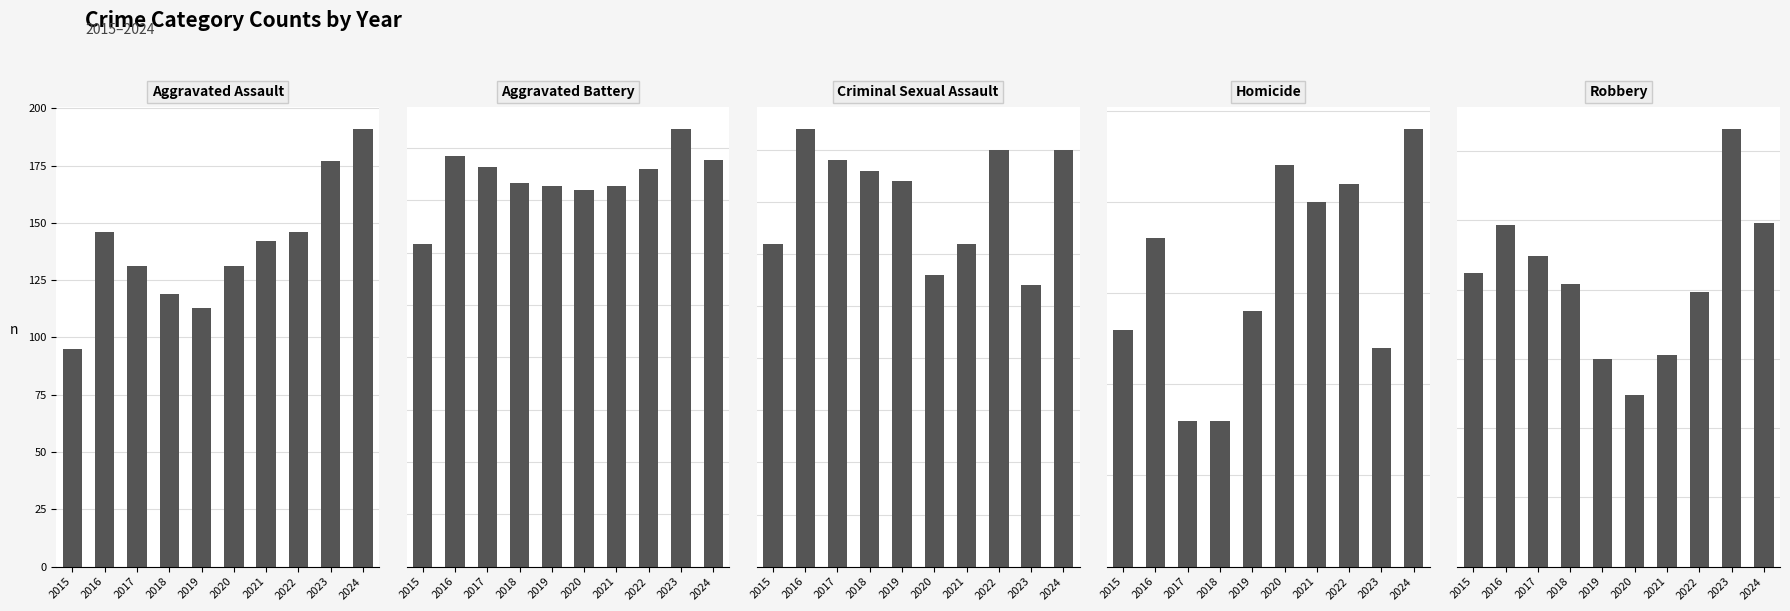

Where is Aggravated Battery nearest to the value 181?

2019